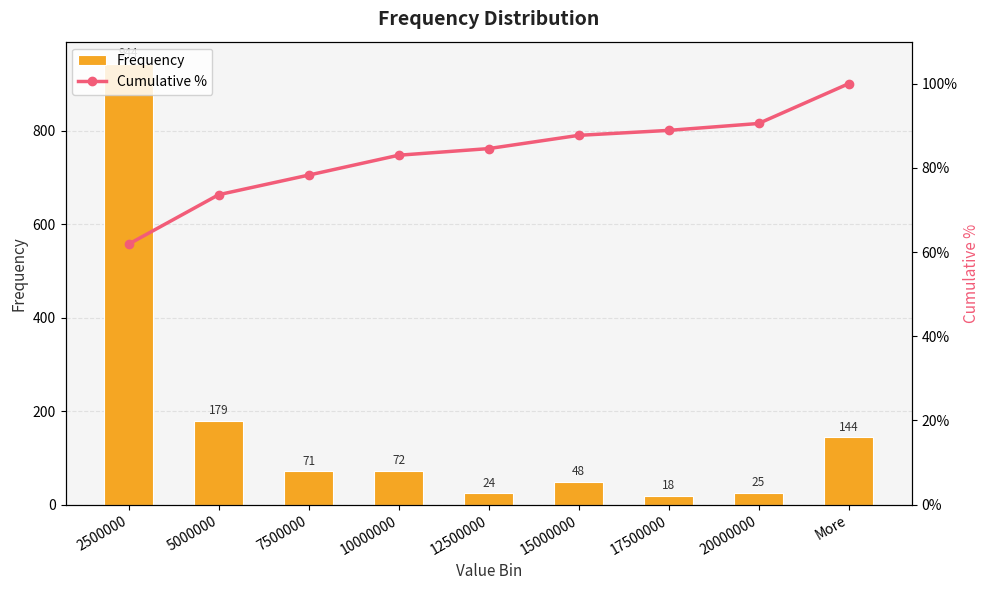

What is the label of the 1st bar from the left?

2500000